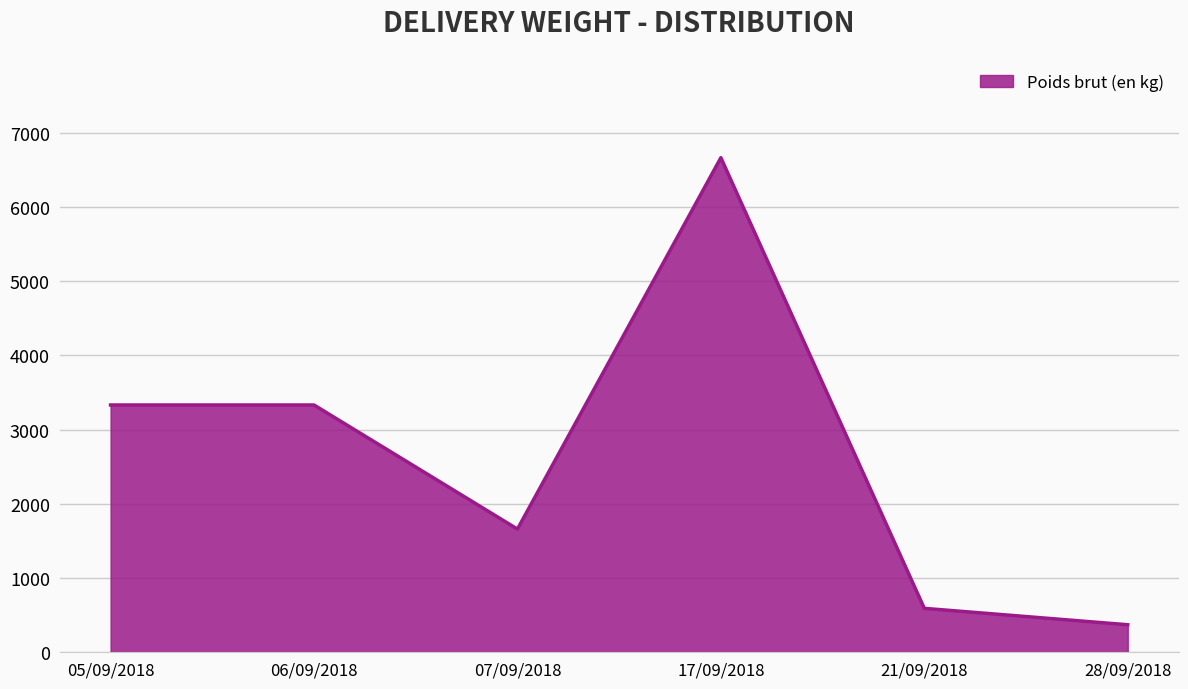

The value at 21/09/2018 is 848. True or false?

False